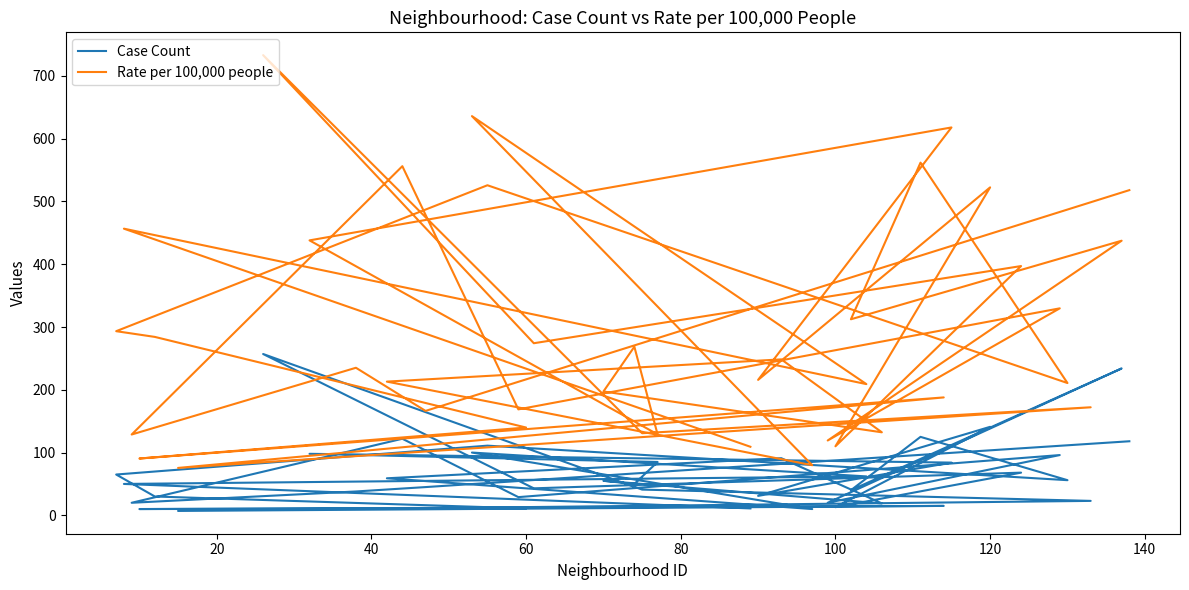

Reading right to left, transcribe all the data shown in this chart.

Case Count: 11.0	50.0	62.0	100.0	10.0	59.0	91.0	19.0	55.0	50.0	85.0	98.0	84.0	31.0	141.0	13.0	68.0	43.0	257.0	41.0	23.0	7.0	15.0	10.0	11.0	30.0	65.0	111.0	56.0	125.0	40.0	234.0	20.0	96.0	29.0	122.0	20.0	38.0	45.0	118.0
Rate per 100,000 people: 109.2	456.7	209.0	636.0	79.8	213.0	248.5	132.3	197.3	268.6	129.0	438.0	618.0	215.8	522.5	110.0	397.1	274.2	733.2	130.8	172.1	75.5	187.9	90.5	139.9	284.3	293.4	525.9	210.7	561.9	312.4	437.5	119.2	329.7	168.8	556.2	128.7	235.1	166.4	518.1